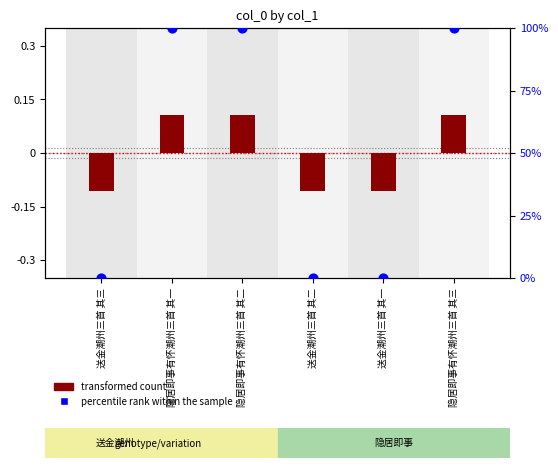

At which category is the sum across all series the highest?

隐居即事有怀潮州三首 其三